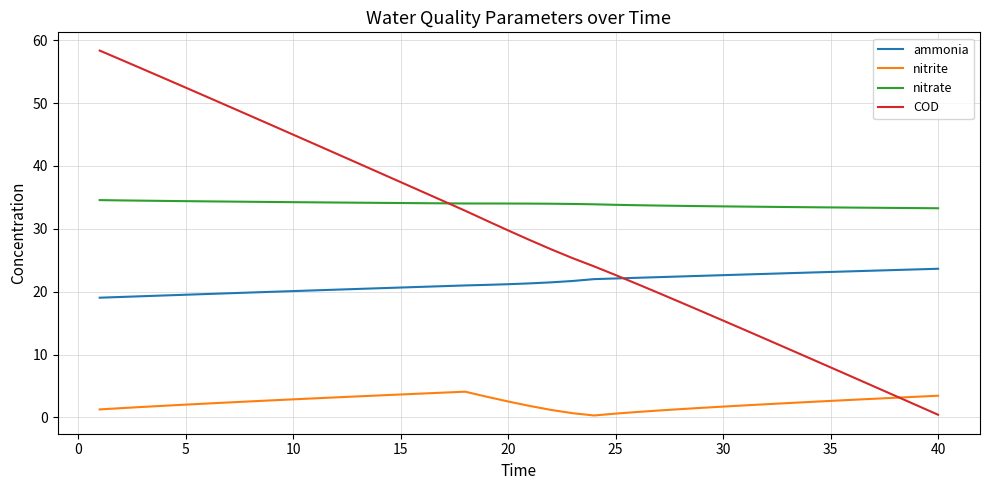

Which series has the widest spread of values?

COD